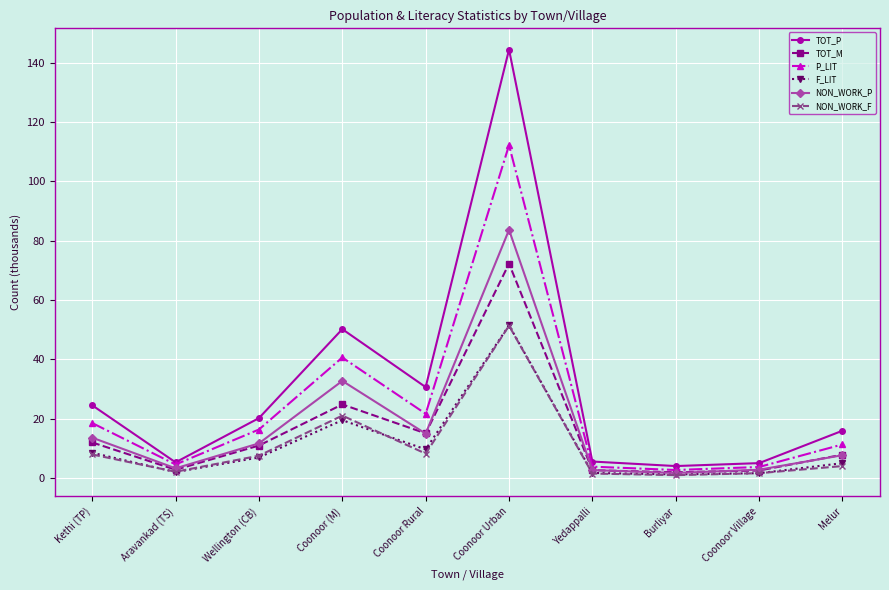

What is the label of the 9th point from the left?

Coonoor Village